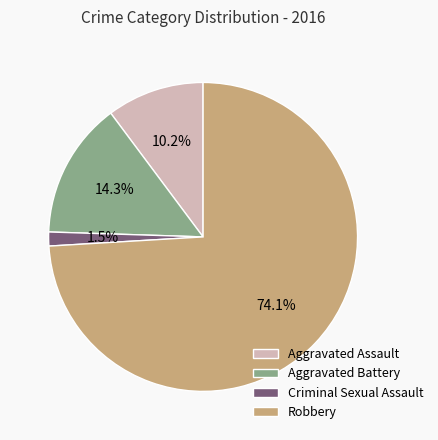

Between Criminal Sexual Assault and Aggravated Battery, which is larger?

Aggravated Battery